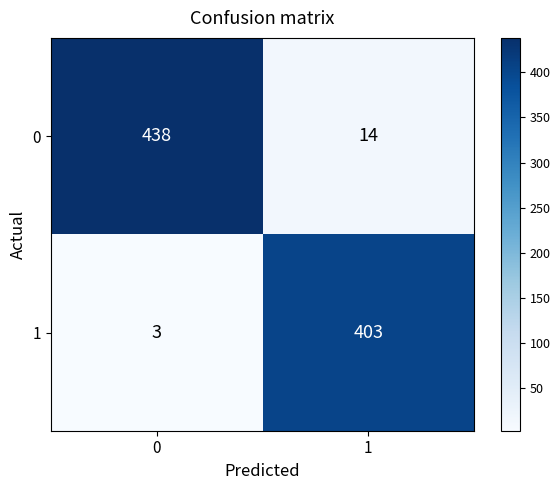

The value of 0 at 0 is 586. True or false?

False